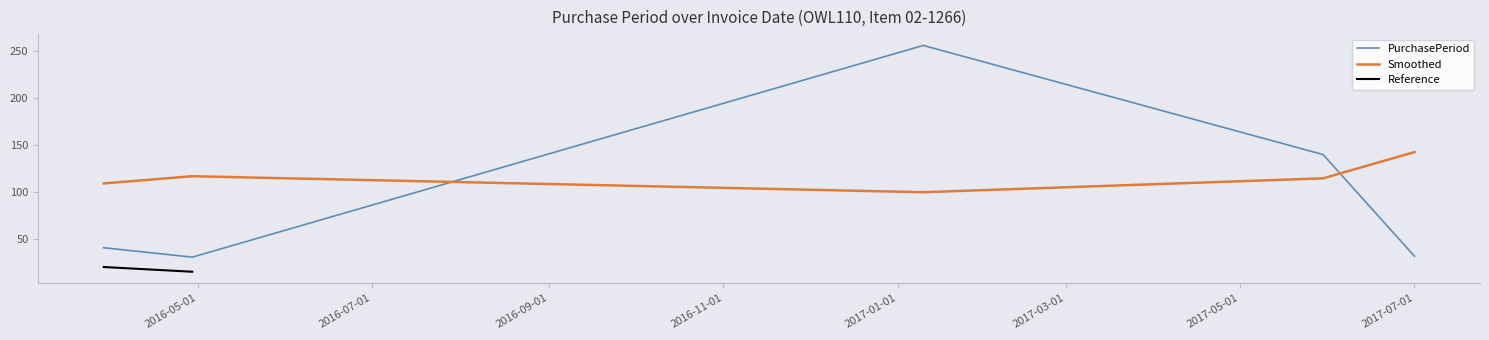

Is it true that the value at 2016-03-29 is 17?

False